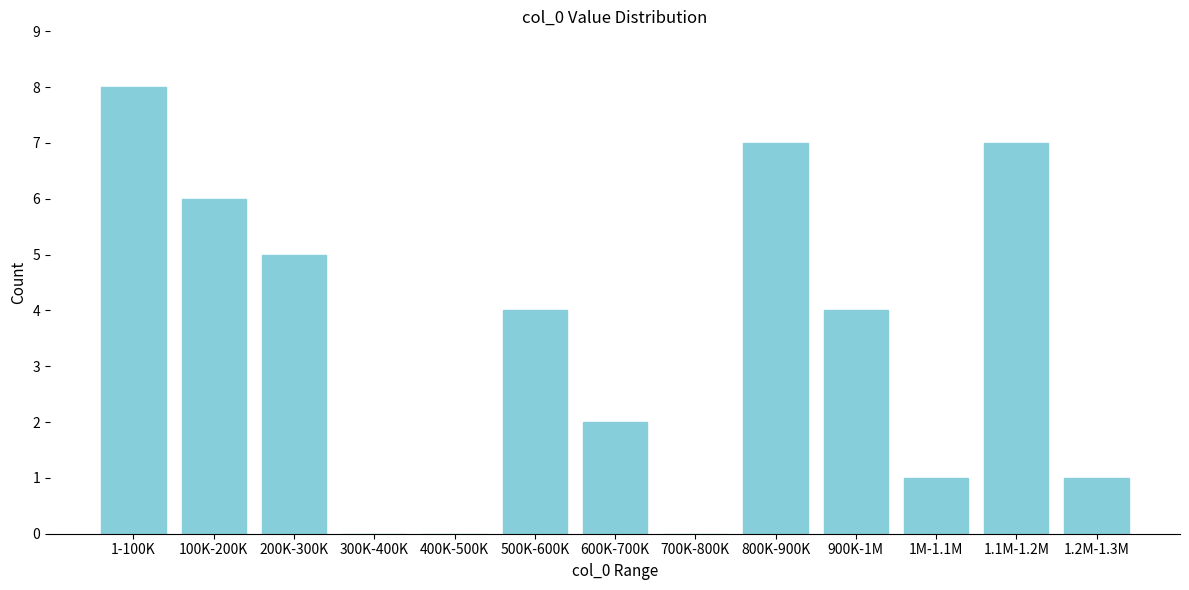

Reading left to right, list all the values displayed in this chart.

1-100K=8	100K-200K=6	200K-300K=5	300K-400K=0	400K-500K=0	500K-600K=4	600K-700K=2	700K-800K=0	800K-900K=7	900K-1M=4	1M-1.1M=1	1.1M-1.2M=7	1.2M-1.3M=1